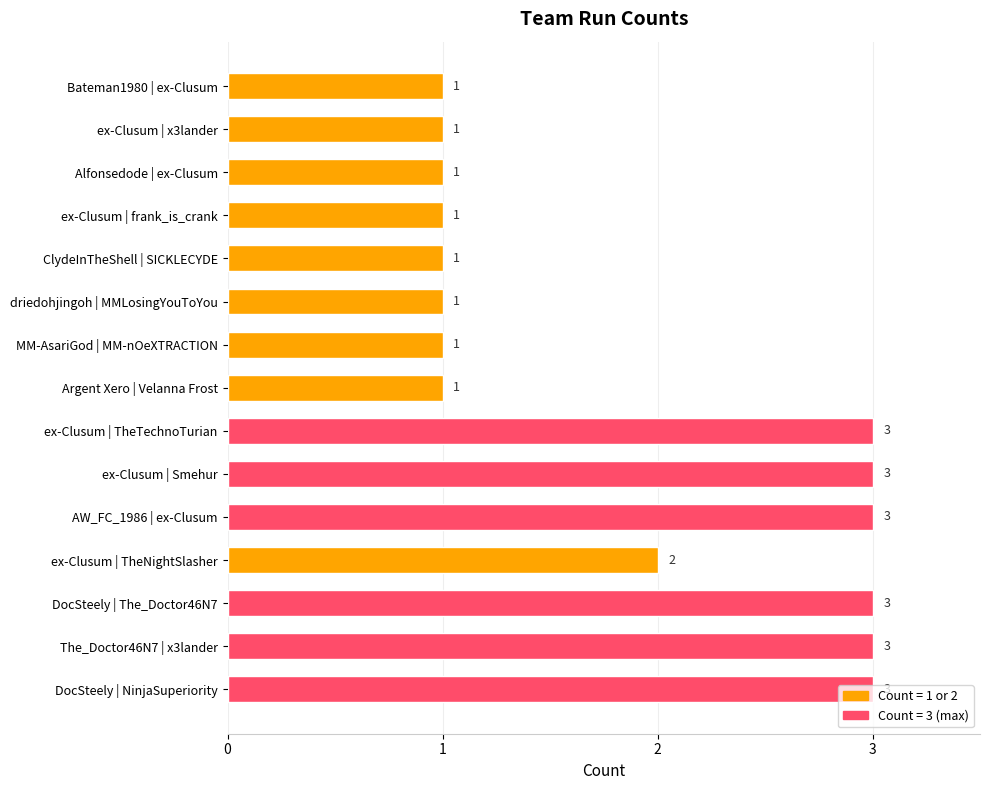

What is the change in value from ex-Clusum | x3lander to The_Doctor46N7 | x3lander?

+2